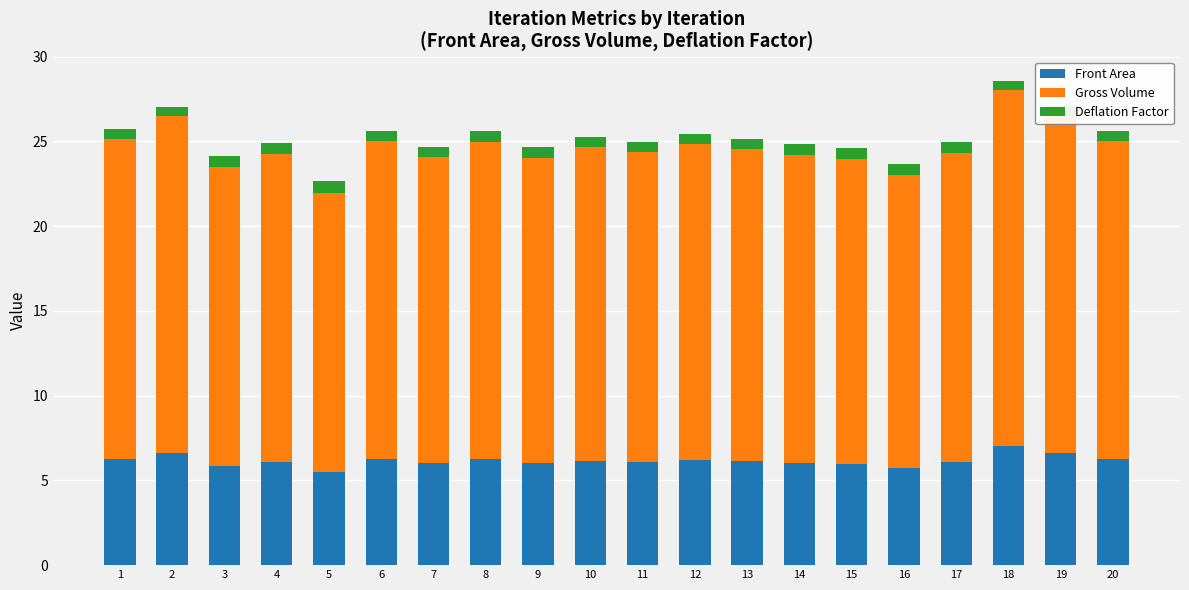

What is the highest value of the Front Area series?

7.0